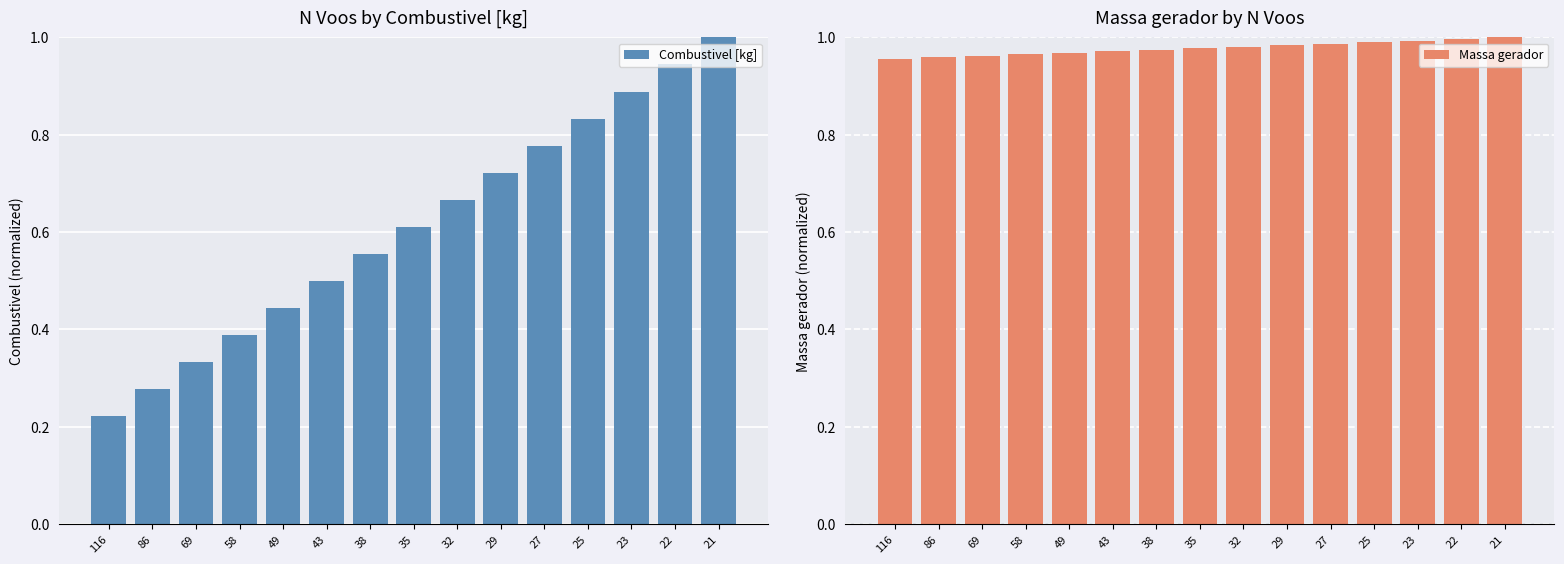

How many bars are there in each group?

2